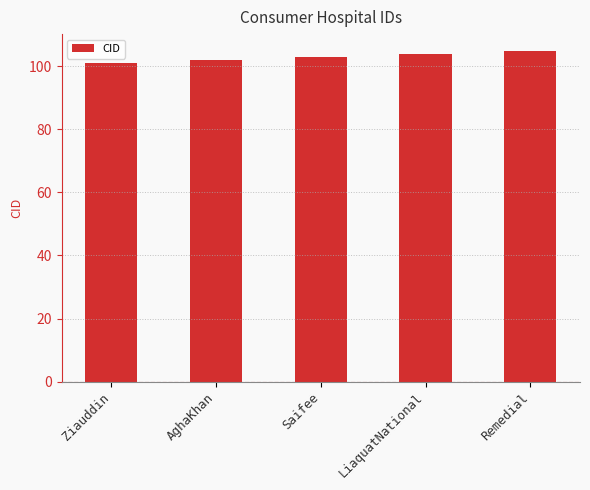

Rank the categories by value from highest to lowest.

Remedial, LiaquatNational, Saifee, AghaKhan, Ziauddin